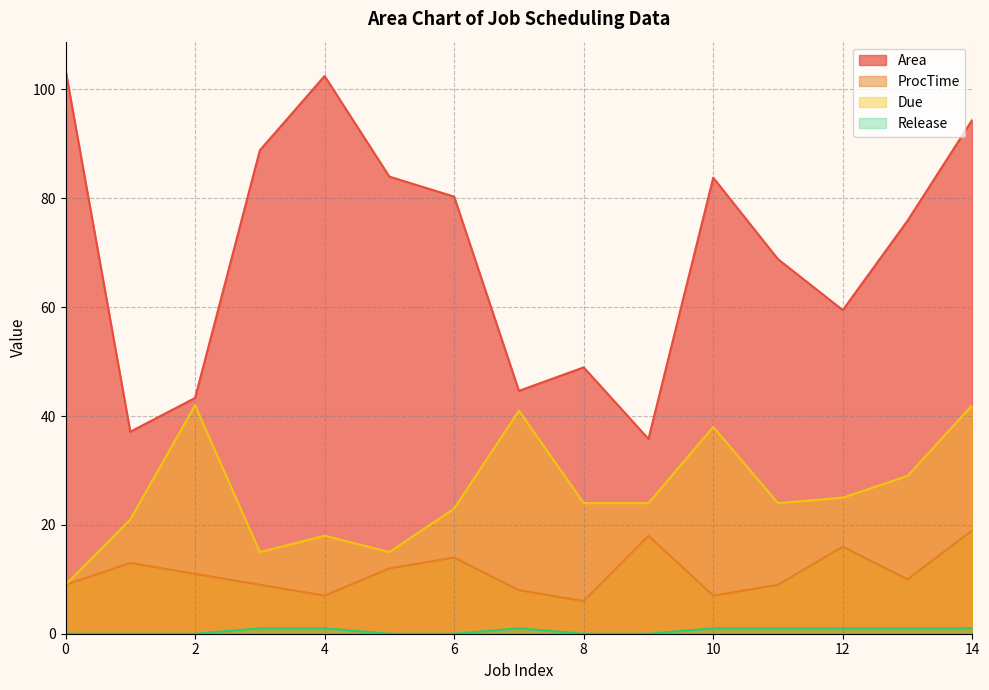

Does the chart have visible grid lines?

Yes